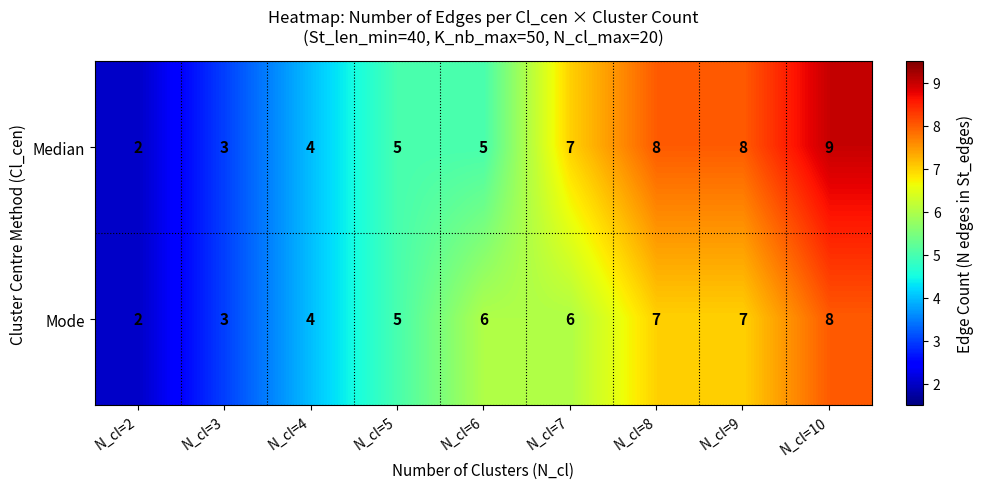

What is the difference between the maximum and minimum values in the Mode series?

6